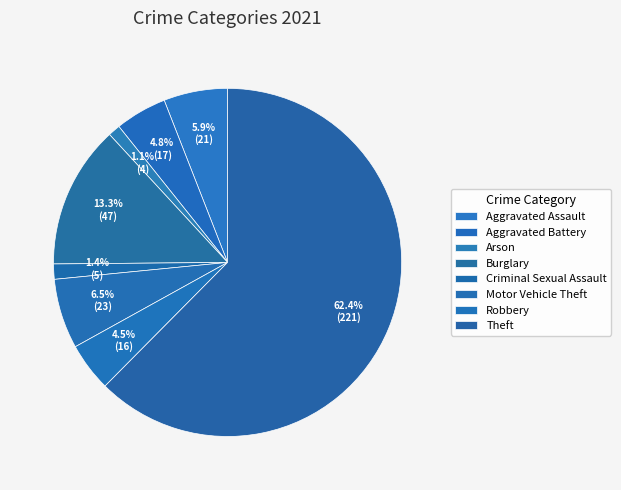

Does any single category account for the majority?

Yes